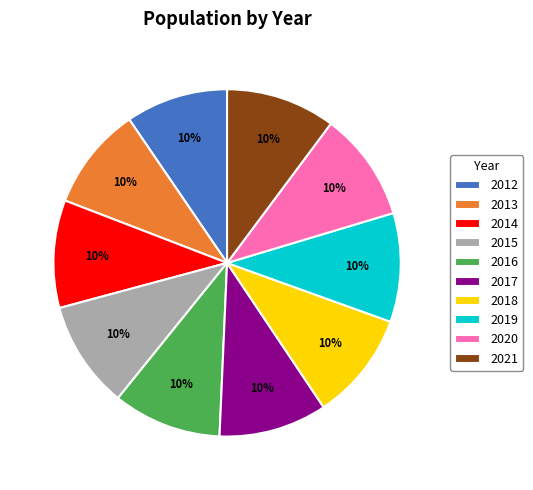

Does 2015 represent more than half of the total?

No